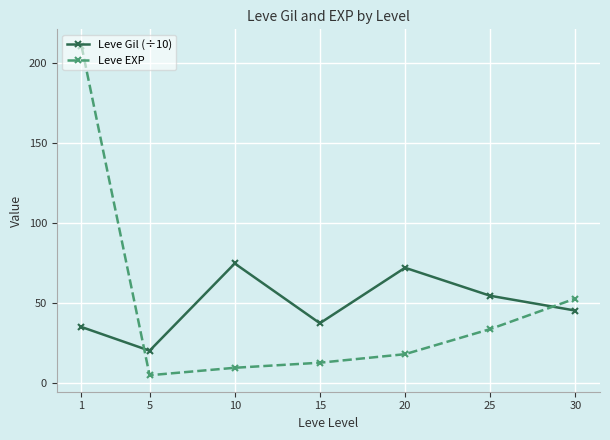

What is the spread (max minus min) of values at 1?

175.7